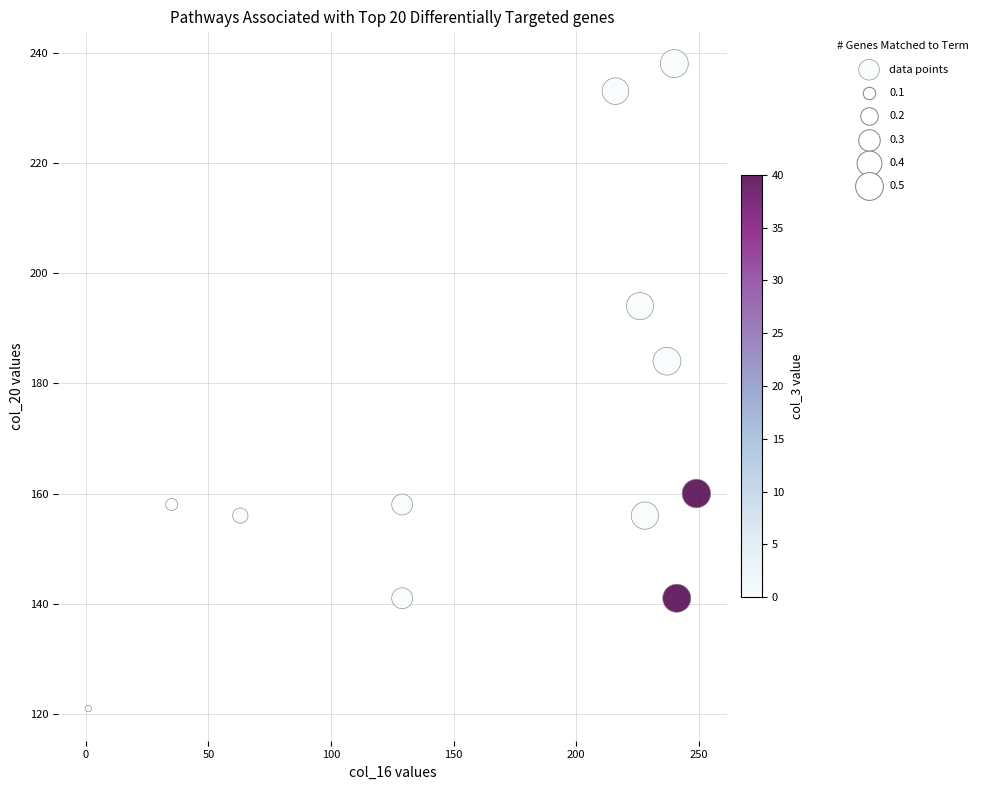

What is the range of Y values (max minus min)?

117